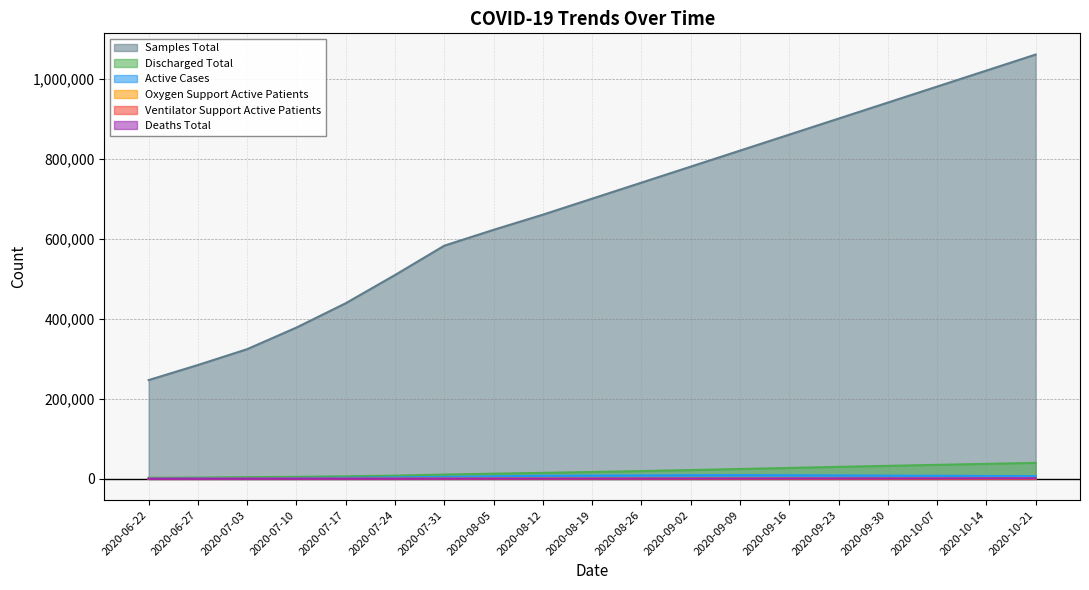

How many values in the deaths_total series exceed 630?

9